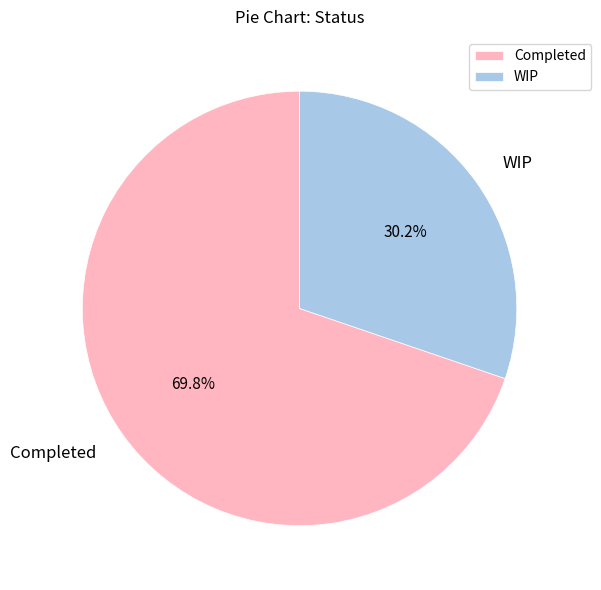

How many slices are in this pie chart?

2